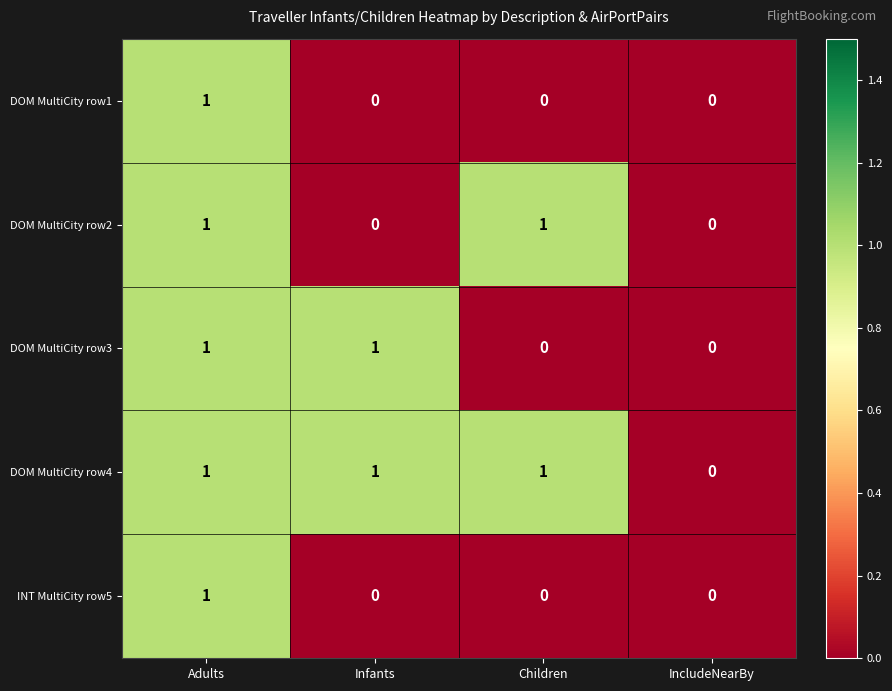

At which category is the sum across all series the highest?

Adults